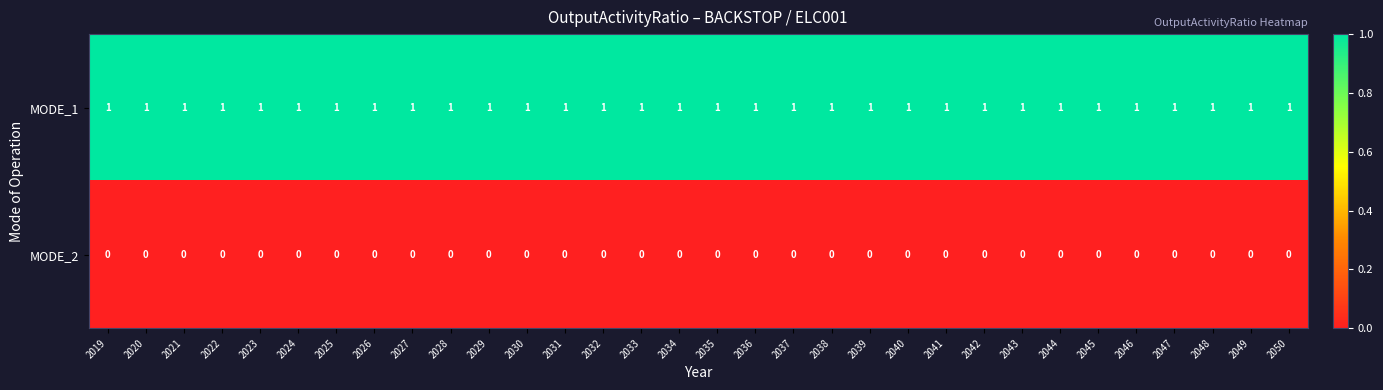

The value of MODE_2 at 2046 is 0. True or false?

True